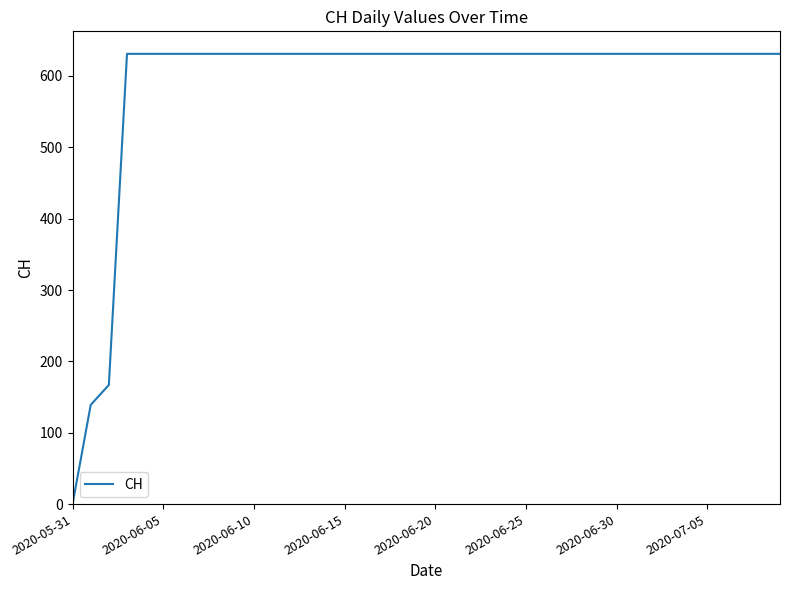

What is the maximum value shown in the chart?

631